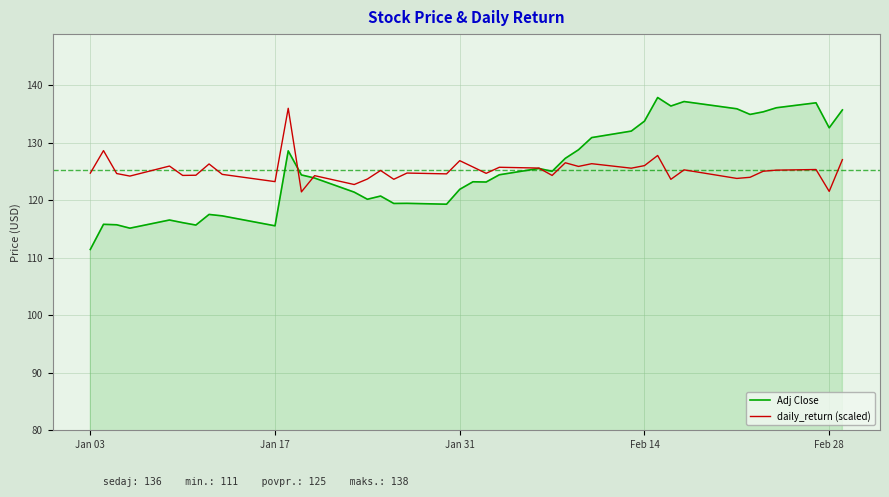

What is the greatest value displayed?

137.9